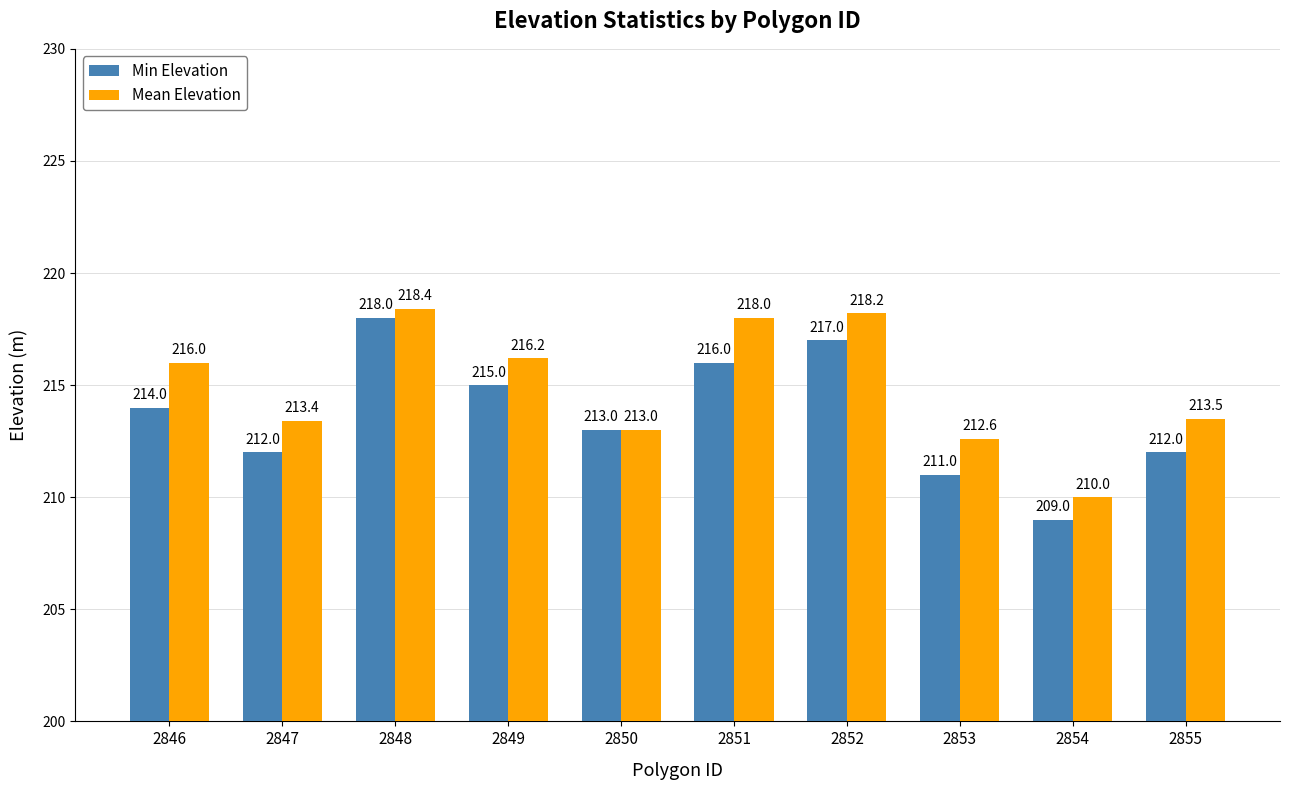

Reading left to right, extract all data points from this chart.

Min Elevation: 2846=214.0	2847=212.0	2848=218.0	2849=215.0	2850=213.0	2851=216.0	2852=217.0	2853=211.0	2854=209.0	2855=212.0
Mean Elevation: 2846=216.0	2847=213.4	2848=218.4	2849=216.2	2850=213.0	2851=218.0	2852=218.2	2853=212.6	2854=210.0	2855=213.5